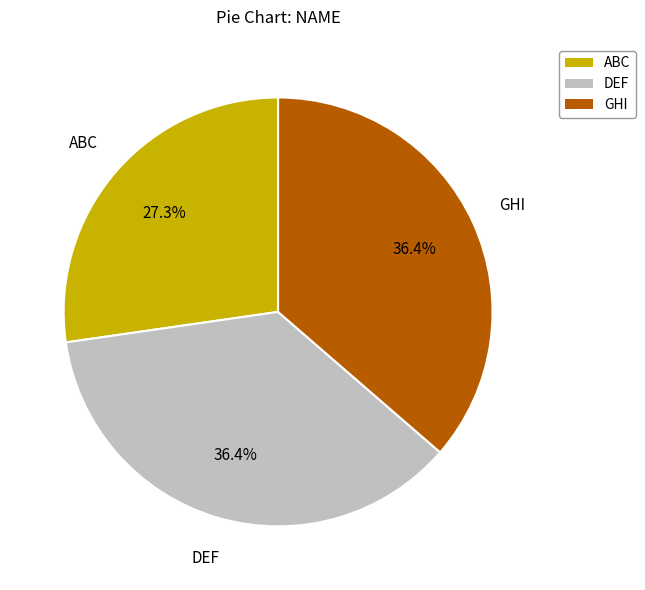

True or false: DEF accounts for 45% of the total.

False